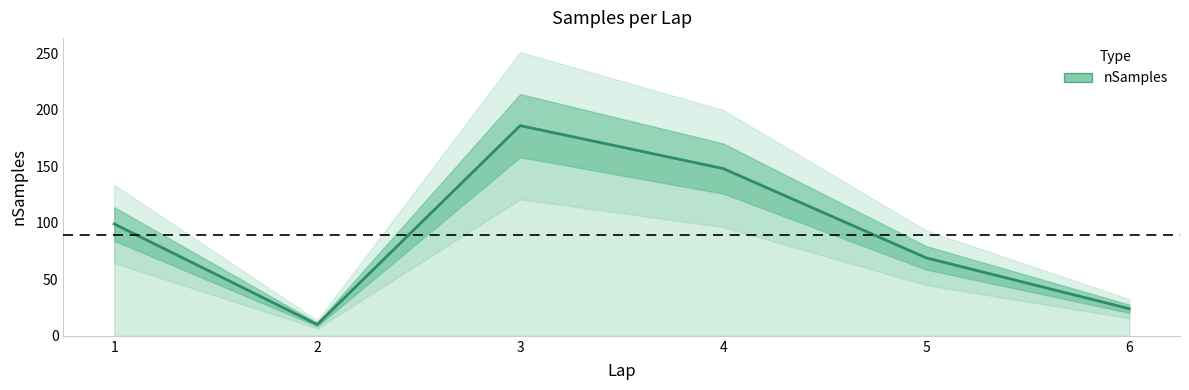

Which has a higher value, 5 or 6?

5